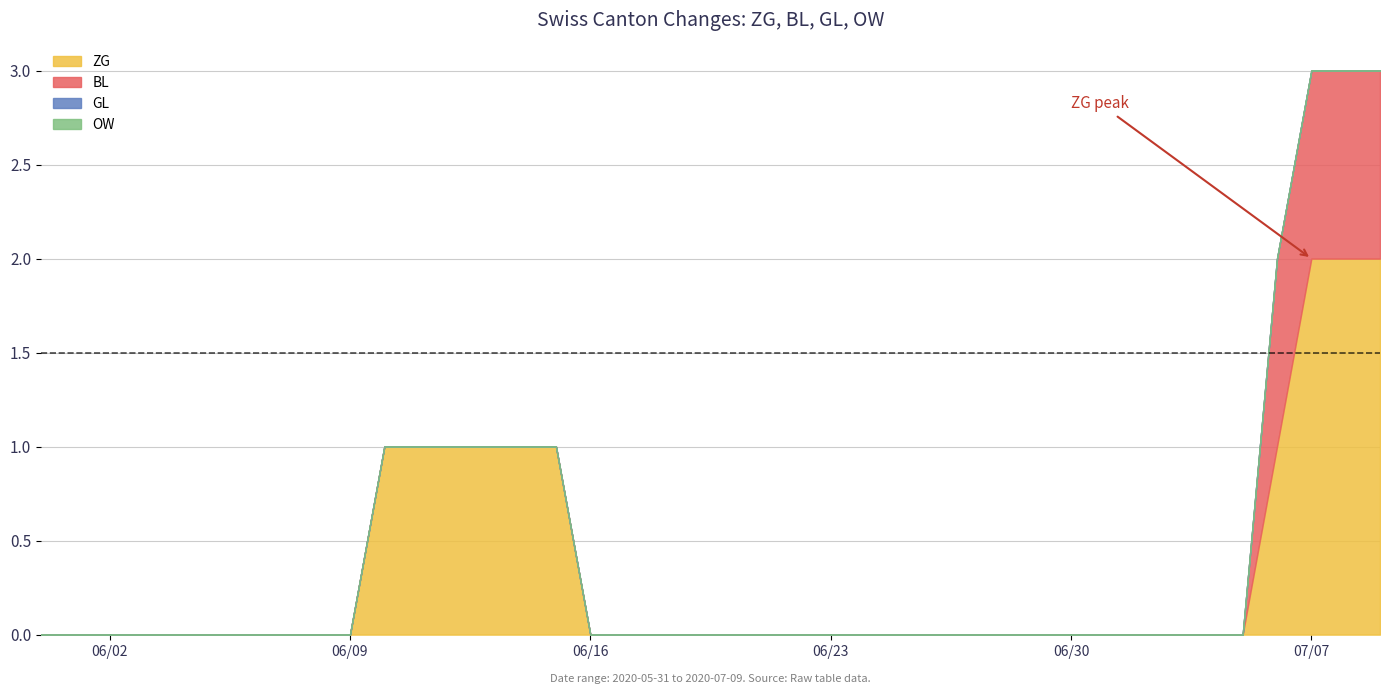

Reading left to right, list all the values displayed in this chart.

ZG: 2020-05-31=0	2020-06-01=0	2020-06-02=0	2020-06-03=0	2020-06-04=0	2020-06-05=0	2020-06-06=0	2020-06-07=0	2020-06-08=0	2020-06-09=0	2020-06-10=1	2020-06-11=1	2020-06-12=1	2020-06-13=1	2020-06-14=1	2020-06-15=1	2020-06-16=0	2020-06-17=0	2020-06-18=0	2020-06-19=0	2020-06-20=0	2020-06-21=0	2020-06-22=0	2020-06-23=0	2020-06-24=0	2020-06-25=0	2020-06-26=0	2020-06-27=0	2020-06-28=0	2020-06-29=0	2020-06-30=0	2020-07-01=0	2020-07-02=0	2020-07-03=0	2020-07-04=0	2020-07-05=0	2020-07-06=1	2020-07-07=2	2020-07-08=2	2020-07-09=2
BL: 2020-05-31=0	2020-06-01=0	2020-06-02=0	2020-06-03=0	2020-06-04=0	2020-06-05=0	2020-06-06=0	2020-06-07=0	2020-06-08=0	2020-06-09=0	2020-06-10=0	2020-06-11=0	2020-06-12=0	2020-06-13=0	2020-06-14=0	2020-06-15=0	2020-06-16=0	2020-06-17=0	2020-06-18=0	2020-06-19=0	2020-06-20=0	2020-06-21=0	2020-06-22=0	2020-06-23=0	2020-06-24=0	2020-06-25=0	2020-06-26=0	2020-06-27=0	2020-06-28=0	2020-06-29=0	2020-06-30=0	2020-07-01=0	2020-07-02=0	2020-07-03=0	2020-07-04=0	2020-07-05=0	2020-07-06=1	2020-07-07=1	2020-07-08=1	2020-07-09=1
GL: 2020-05-31=0	2020-06-01=0	2020-06-02=0	2020-06-03=0	2020-06-04=0	2020-06-05=0	2020-06-06=0	2020-06-07=0	2020-06-08=0	2020-06-09=0	2020-06-10=0	2020-06-11=0	2020-06-12=0	2020-06-13=0	2020-06-14=0	2020-06-15=0	2020-06-16=0	2020-06-17=0	2020-06-18=0	2020-06-19=0	2020-06-20=0	2020-06-21=0	2020-06-22=0	2020-06-23=0	2020-06-24=0	2020-06-25=0	2020-06-26=0	2020-06-27=0	2020-06-28=0	2020-06-29=0	2020-06-30=0	2020-07-01=0	2020-07-02=0	2020-07-03=0	2020-07-04=0	2020-07-05=0	2020-07-06=0	2020-07-07=0	2020-07-08=0	2020-07-09=0
OW: 2020-05-31=0	2020-06-01=0	2020-06-02=0	2020-06-03=0	2020-06-04=0	2020-06-05=0	2020-06-06=0	2020-06-07=0	2020-06-08=0	2020-06-09=0	2020-06-10=0	2020-06-11=0	2020-06-12=0	2020-06-13=0	2020-06-14=0	2020-06-15=0	2020-06-16=0	2020-06-17=0	2020-06-18=0	2020-06-19=0	2020-06-20=0	2020-06-21=0	2020-06-22=0	2020-06-23=0	2020-06-24=0	2020-06-25=0	2020-06-26=0	2020-06-27=0	2020-06-28=0	2020-06-29=0	2020-06-30=0	2020-07-01=0	2020-07-02=0	2020-07-03=0	2020-07-04=0	2020-07-05=0	2020-07-06=0	2020-07-07=0	2020-07-08=0	2020-07-09=0